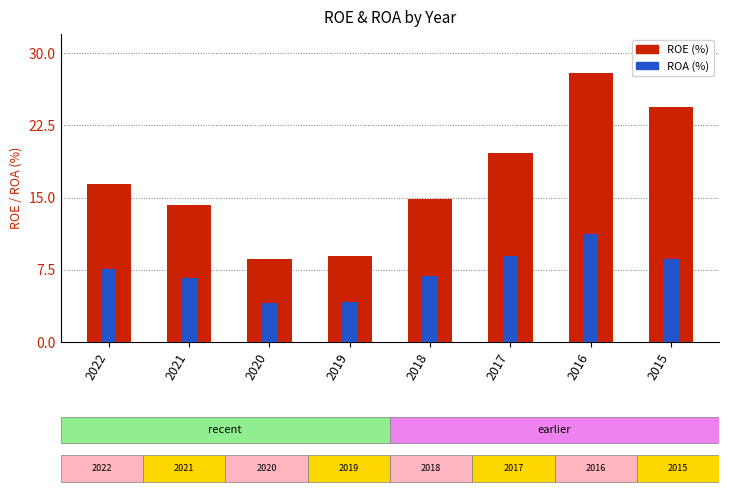

The ROA (%) series shows 5.8 at 2019. True or false?

False